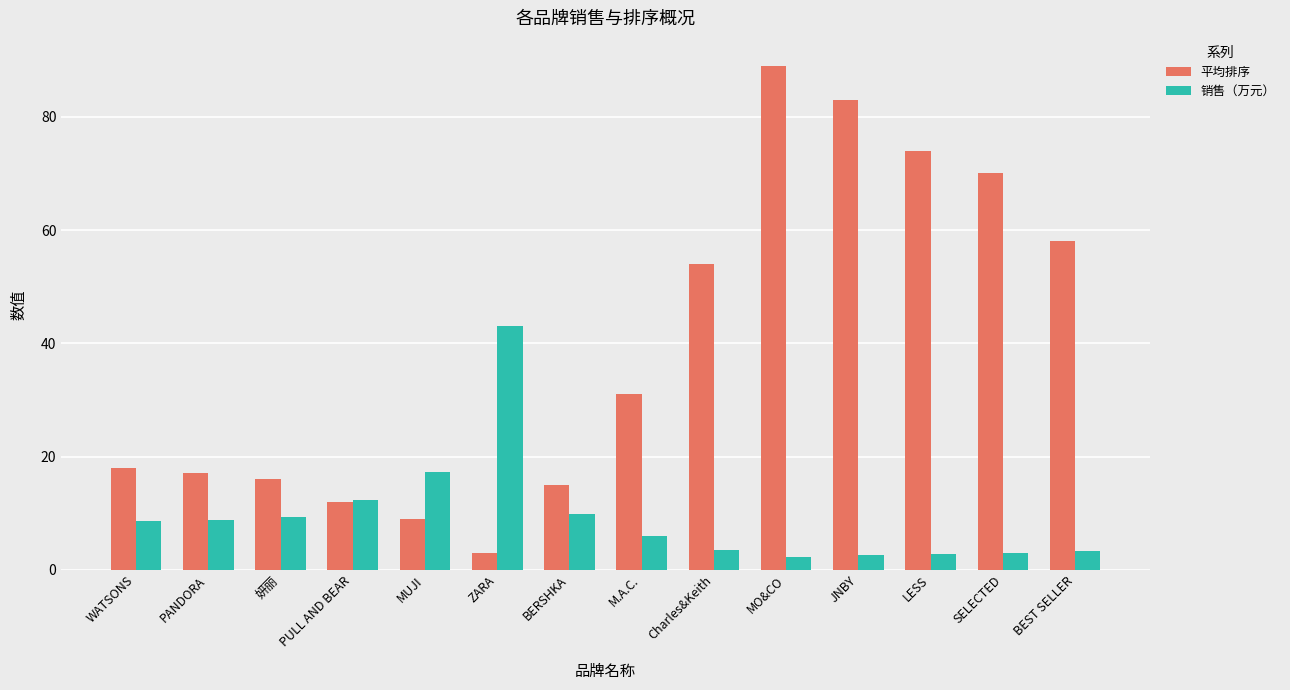

What is the approximate value of 平均排序 at ZARA?

3.0